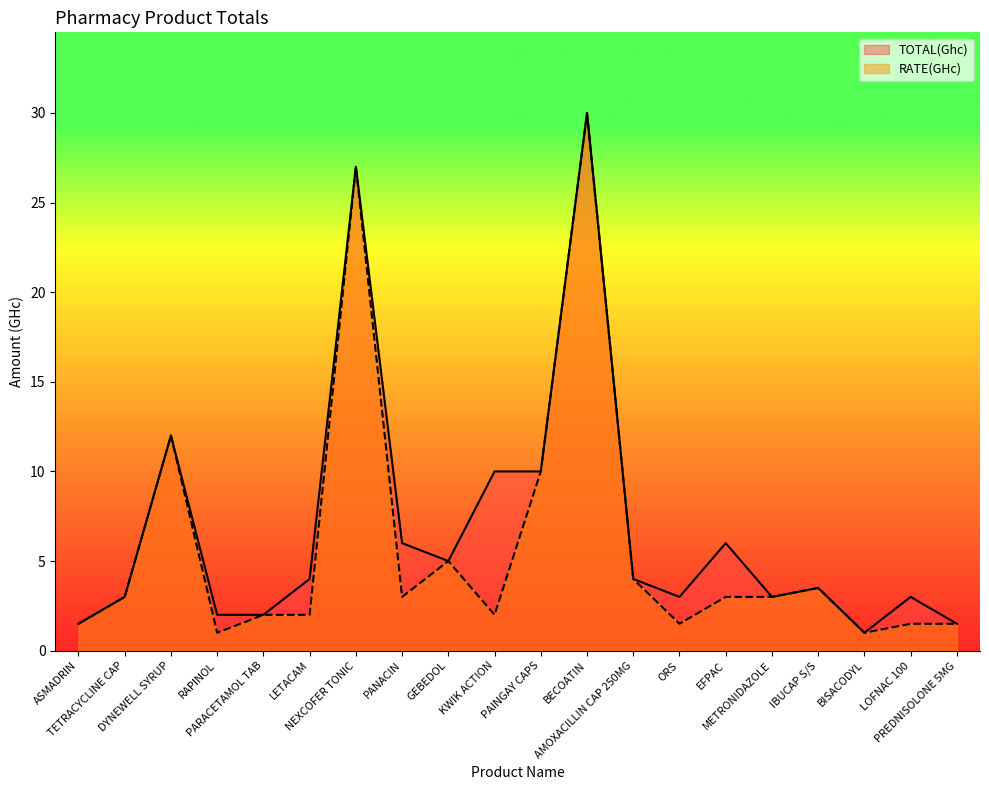

True or false: RATE(GHc) and TOTAL(Ghc) cross at least once.

False